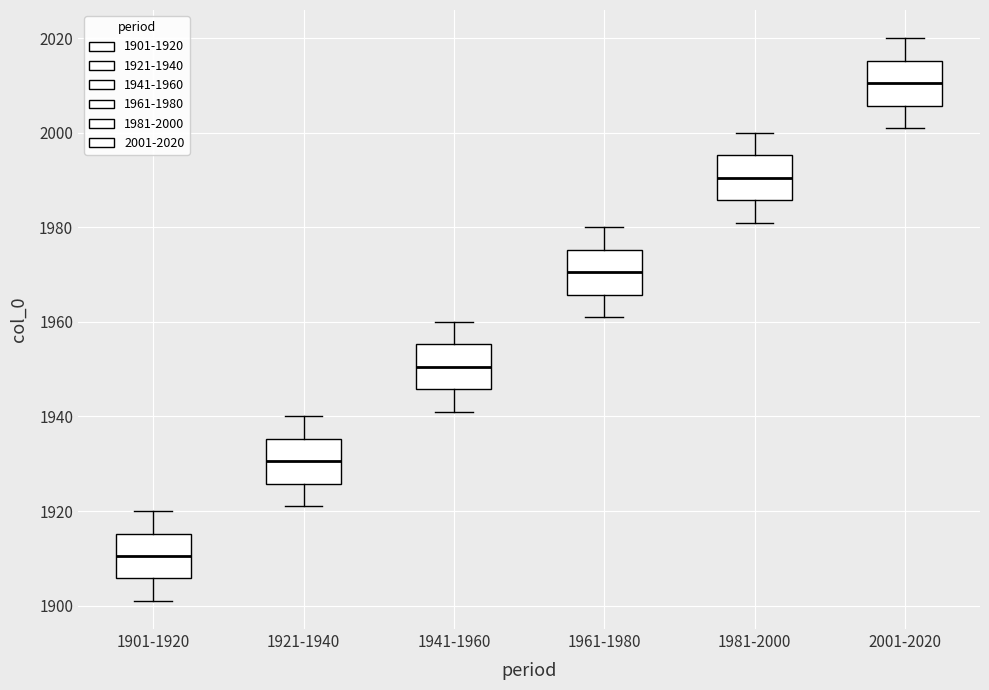

Where does the upper whisker of the box for 1981-2000 end on the y-axis? The values are not printed on the chart, so give them approximately, as read against the axis.

2000